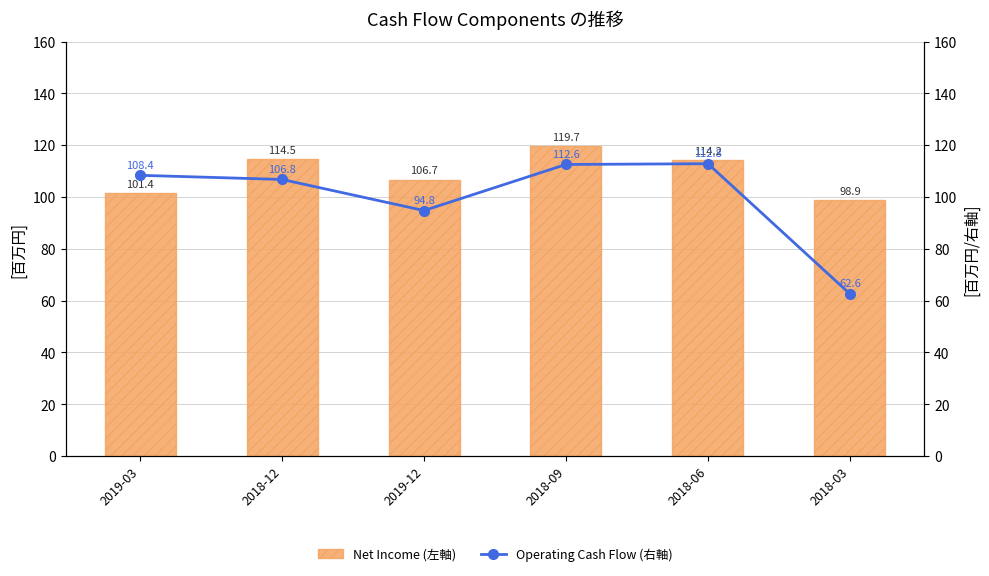

At which label does Operating Cash Flow (右軸) reach its minimum?

2018-03